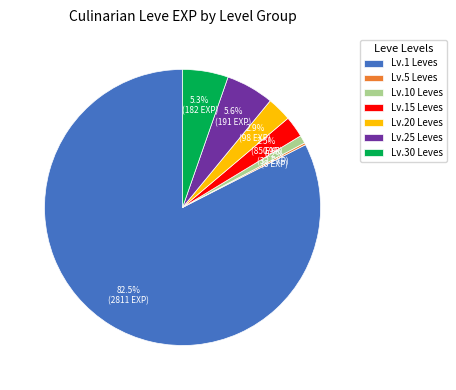

What is the largest slice in the pie chart?

Lv.1 Leves